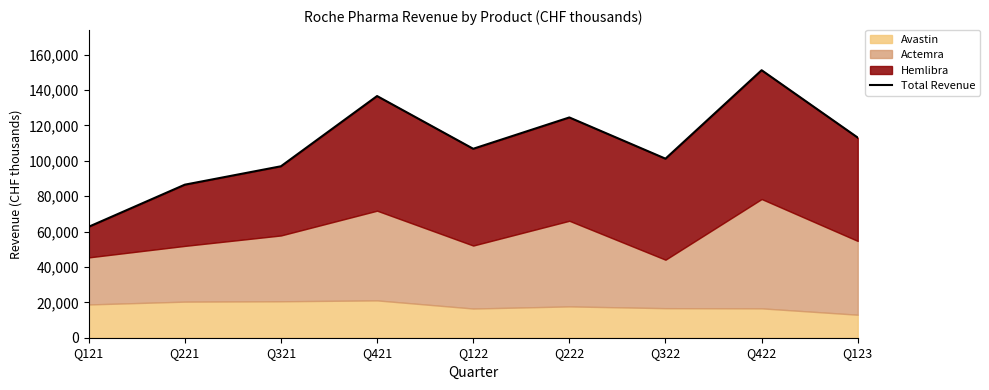

The value at Q422 is 151200. True or false?

True